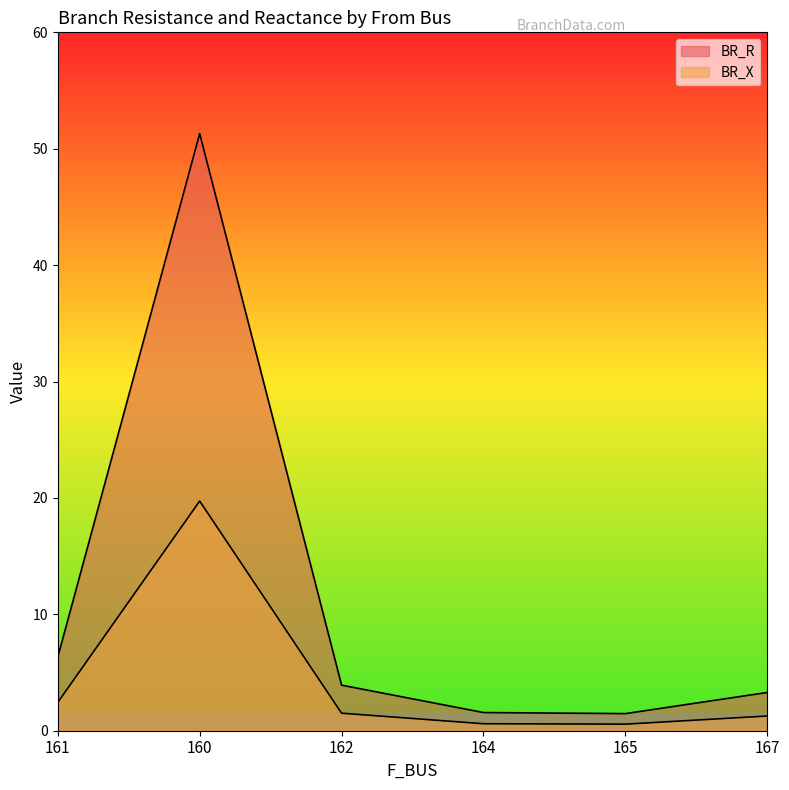

How many interior local peaks does the BR_R series have?

1